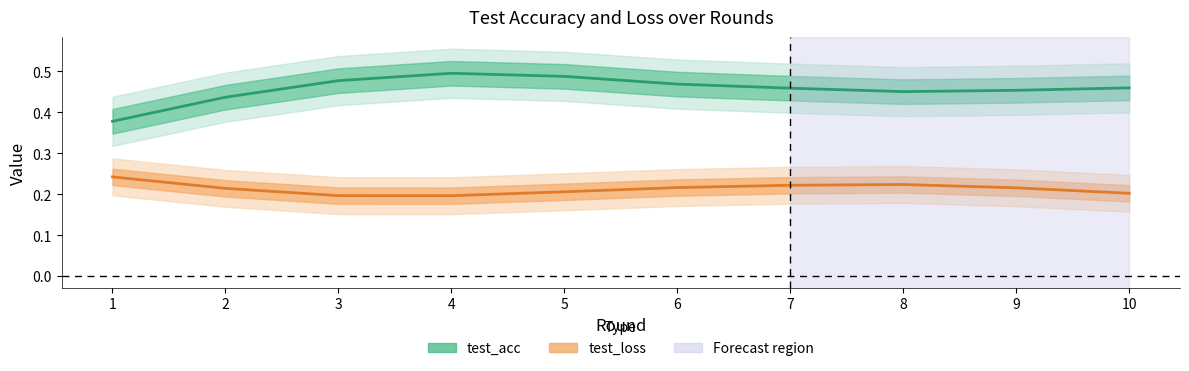

True or false: test_acc and test_loss intersect in this chart.

False